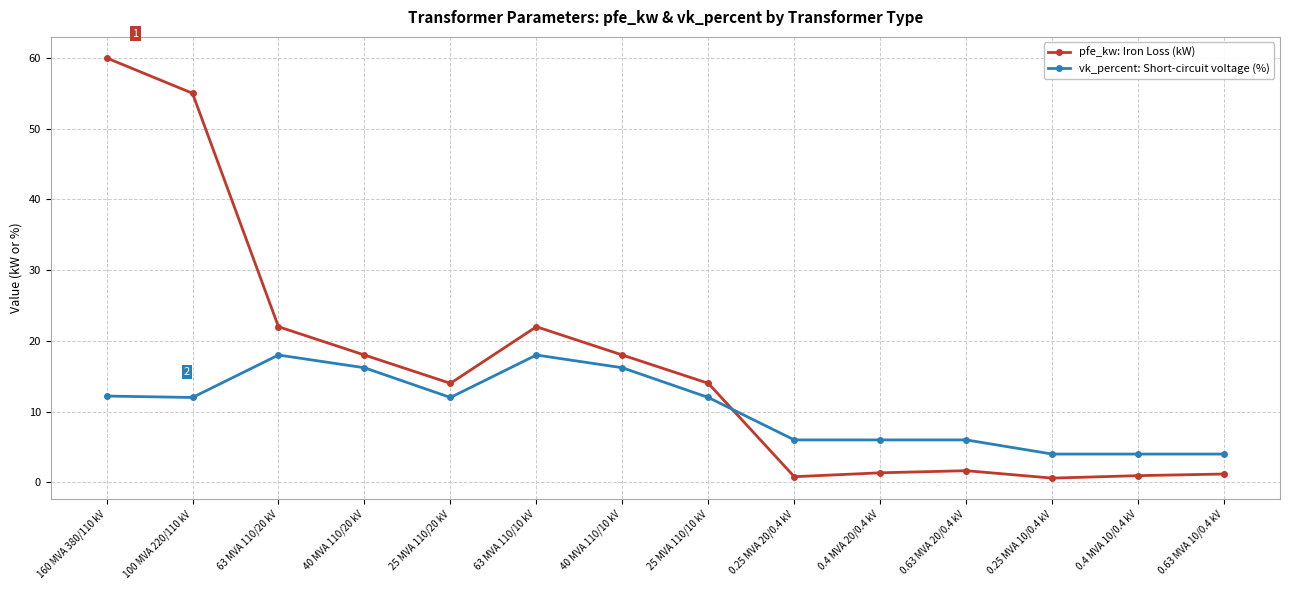

Which series has the largest range (max minus min)?

pfe_kw: Iron Loss (kW)